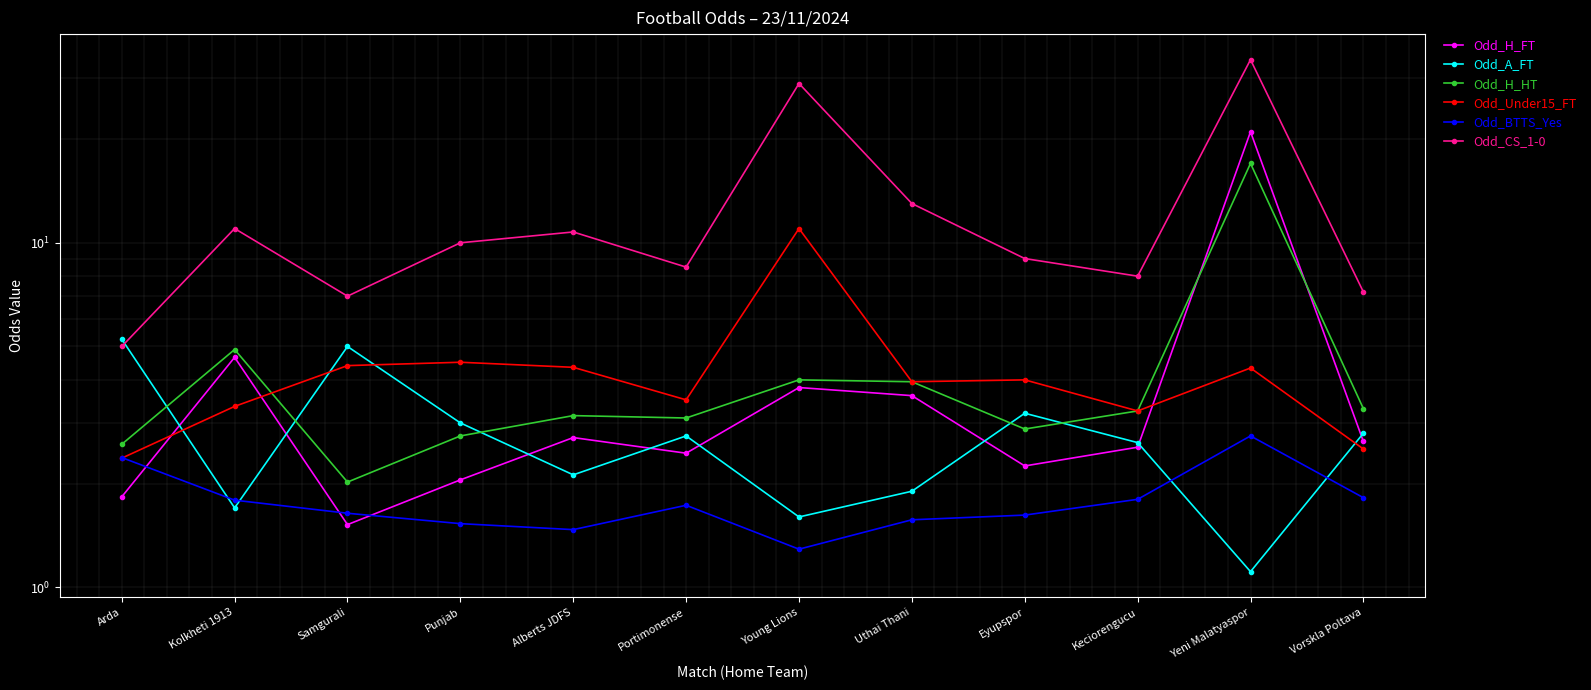

What is the sum of the Odd_CS_1-0 values at Yeni Malatyaspor and Eyupspor?

43.0